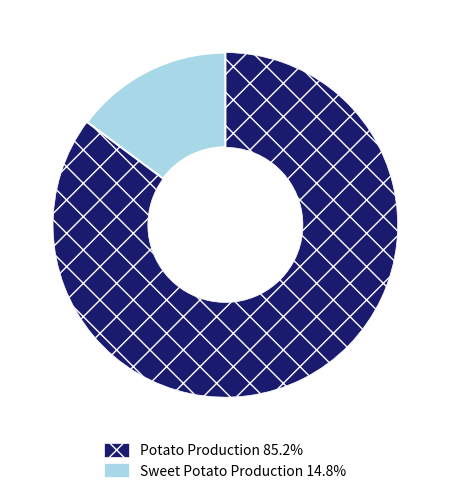

How many segments does this pie chart have?

2